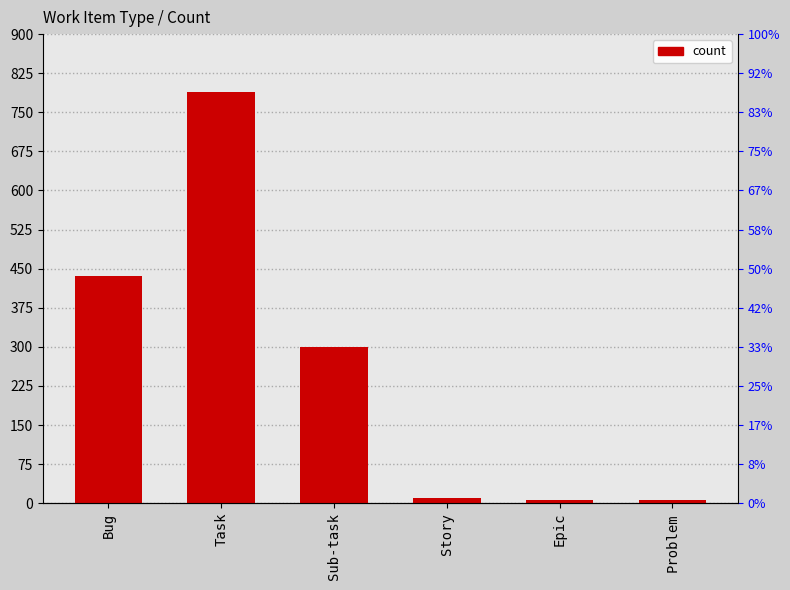

What is the change in value from Sub-task to Problem?

-294